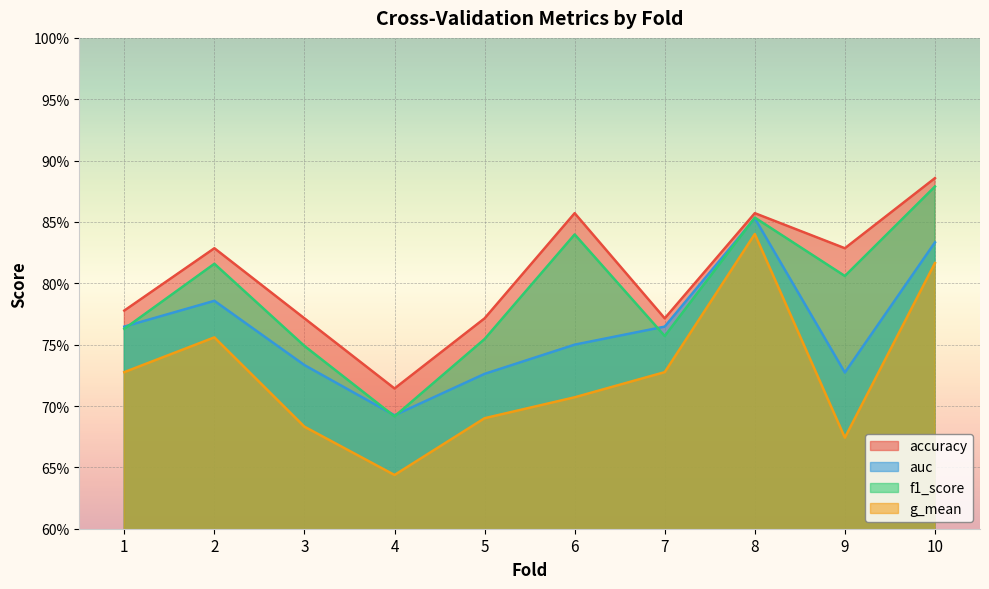

Between 4 and 10, which series saw the biggest shift?

f1_score